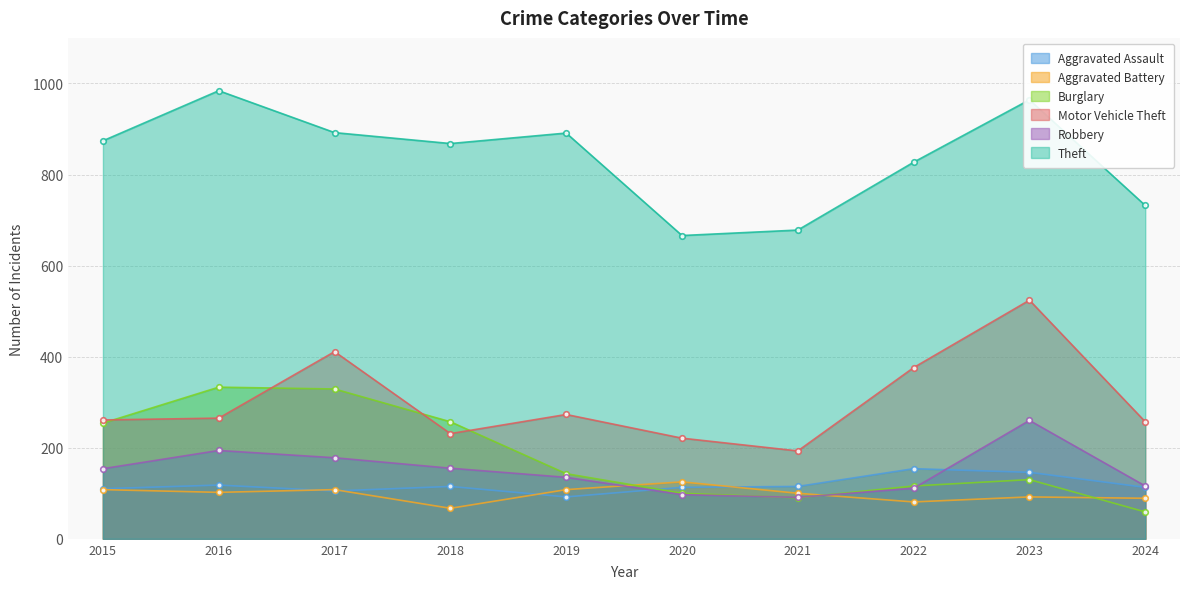

Is the value of Motor Vehicle Theft at 2016 greater than the value of Robbery at 2016?

Yes